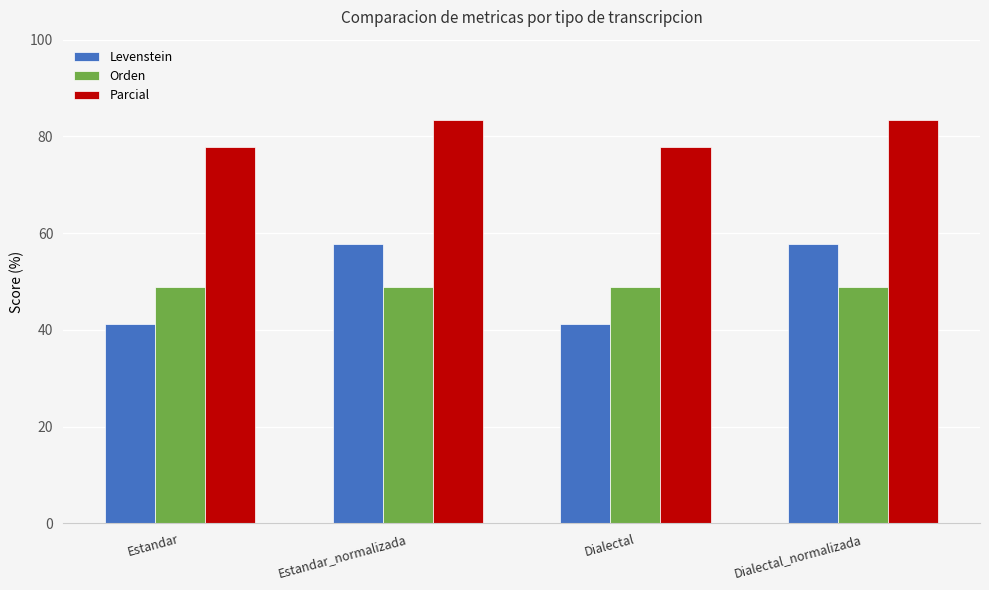

True or false: Parcial has a value of 77.8 at Estandar.

True